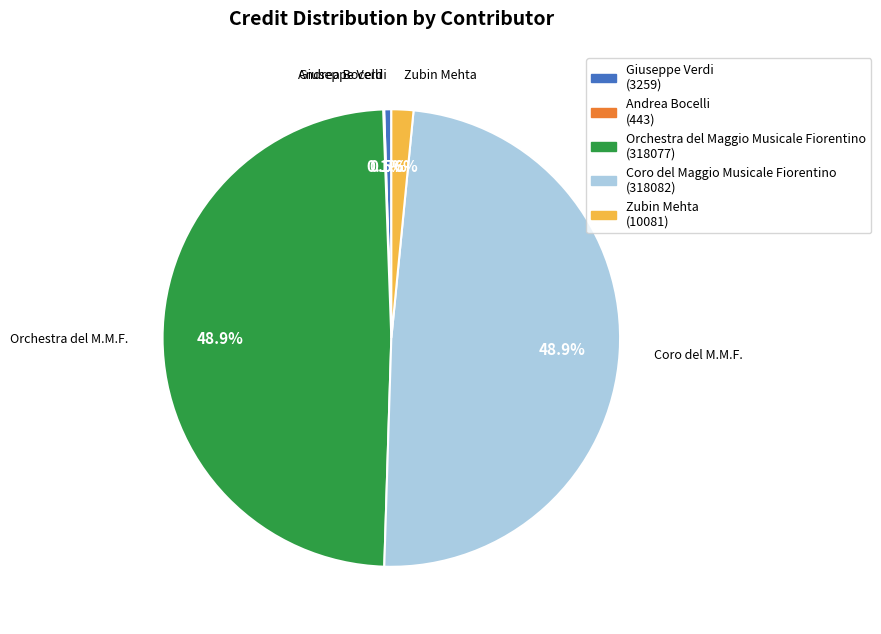

Do Orchestra del Maggio Musicale Fiorentino (318077) and Coro del Maggio Musicale Fiorentino (318082) together represent more than half of the pie?

Yes